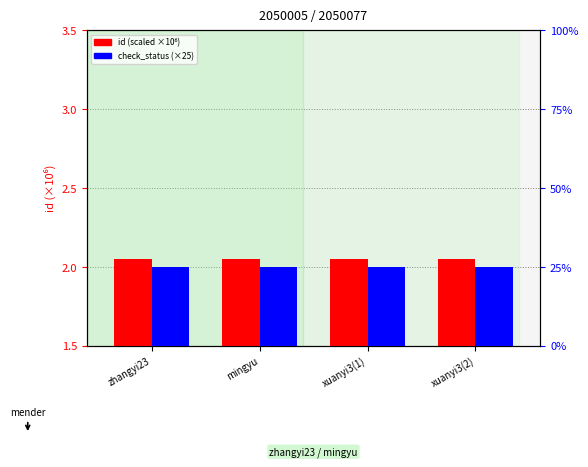

Which label corresponds to the largest value in the chart?

zhangyi23